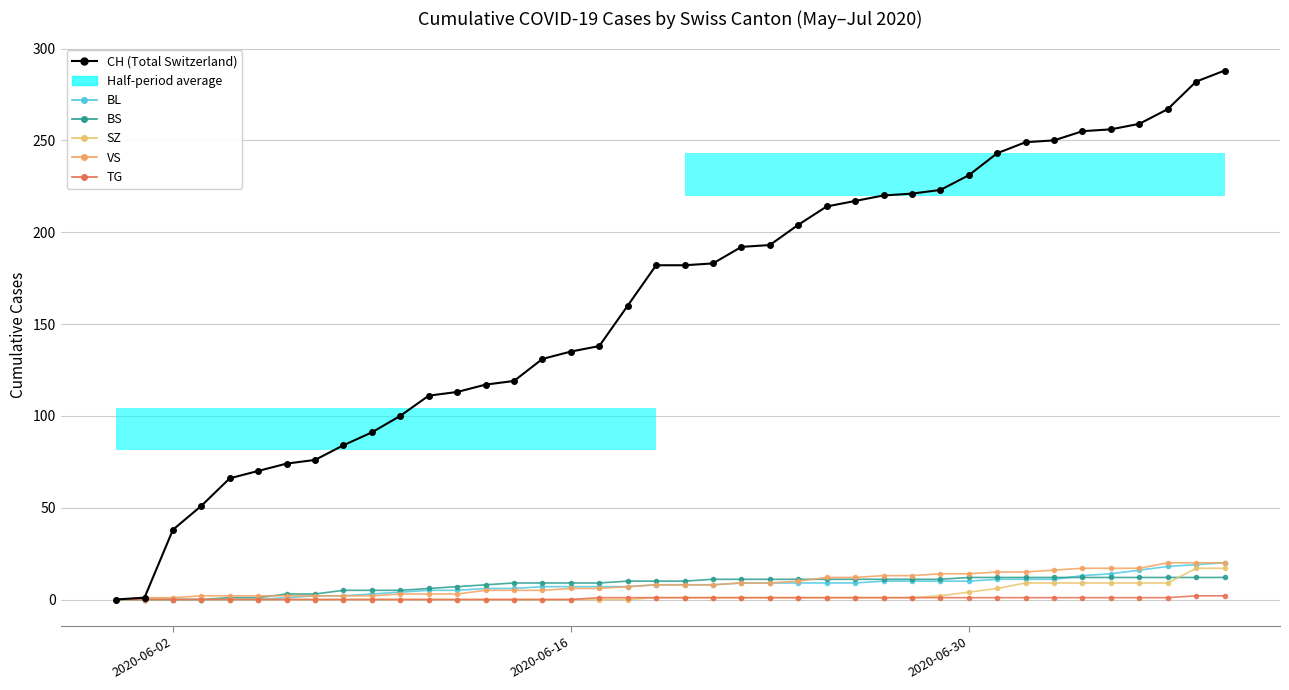

What is the value of the CH (Total Switzerland) point at the 20th from the left?

182